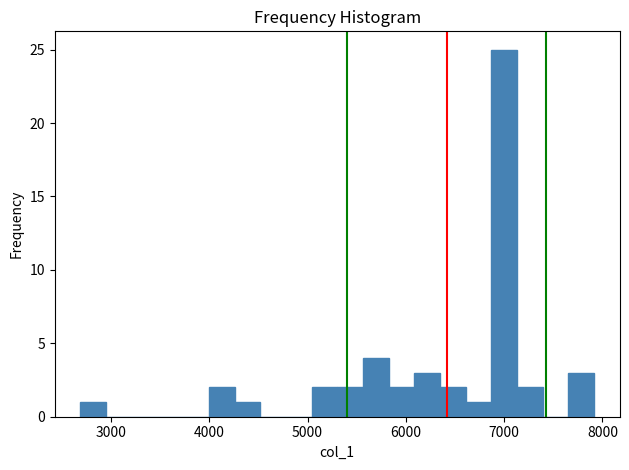

Around what value on the x-axis is the tallest bar? Give the approximate position of its centre, as read against the axis.

7000